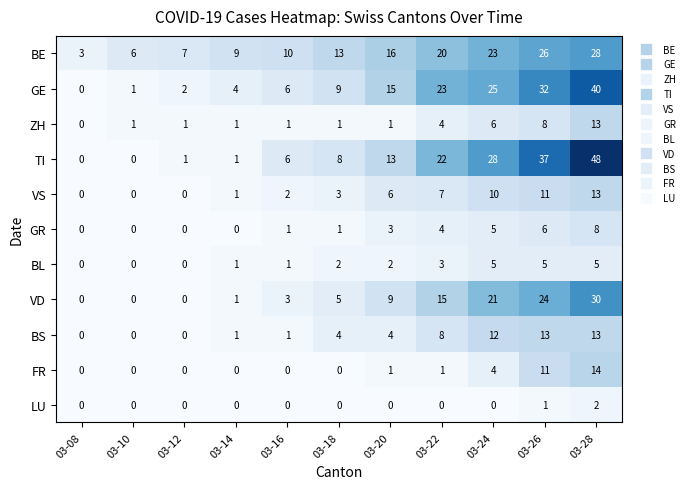

Which label corresponds to the largest value in the chart?

03-28